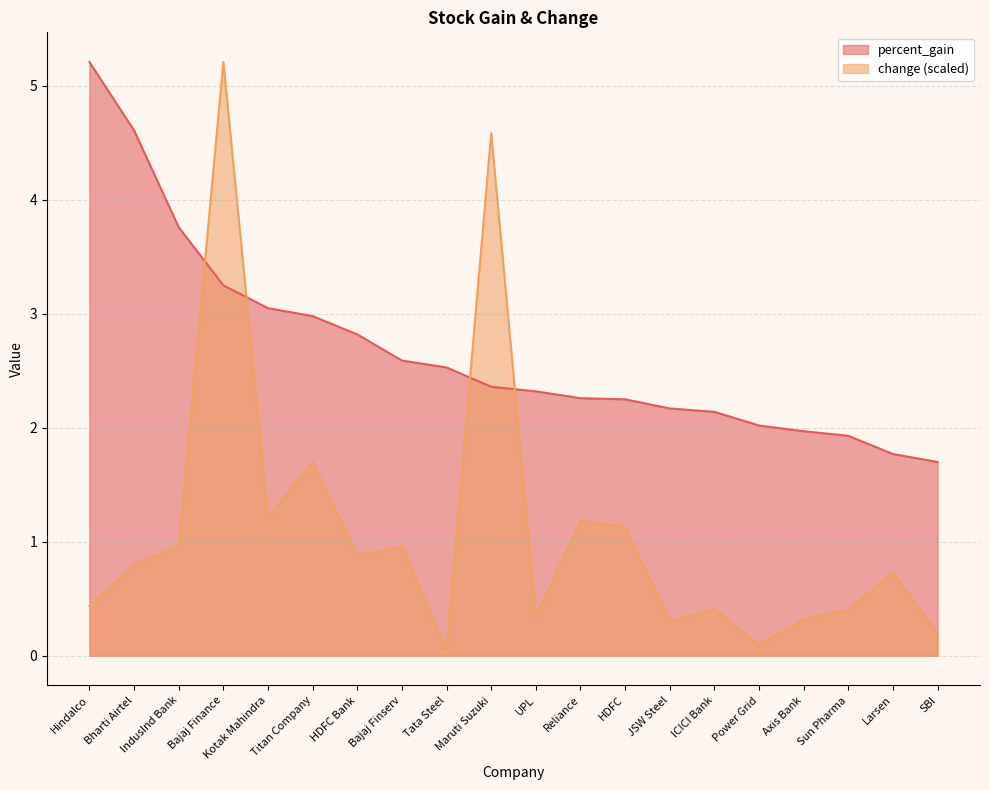

What value does the percent_gain series have at Bajaj Finance?

3.2